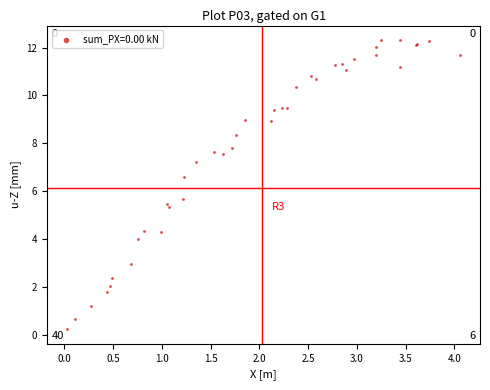

What Y value in the scatter plot is closest to 6?

5.7